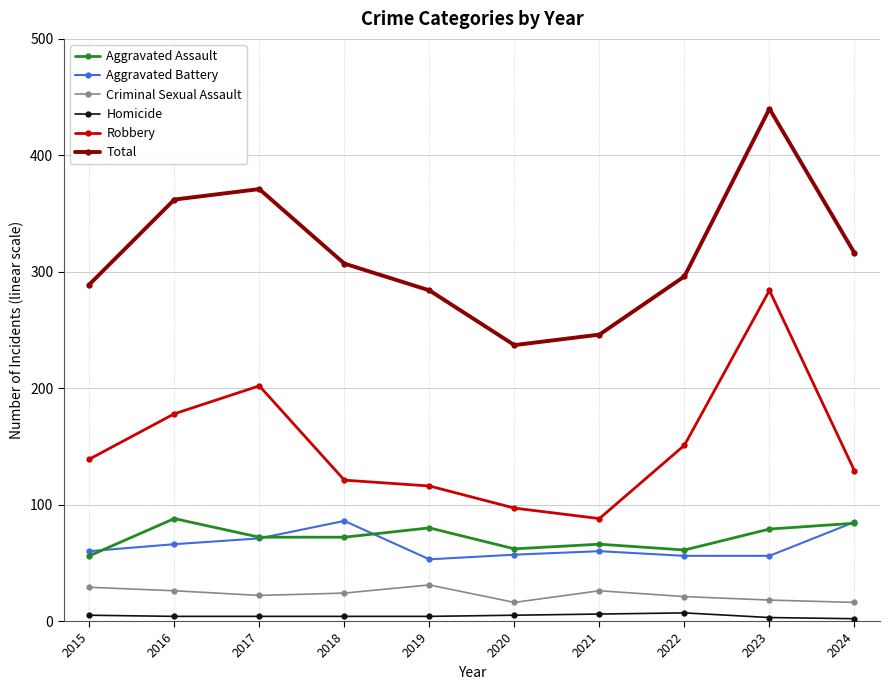

True or false: Robbery and Total intersect in this chart.

False